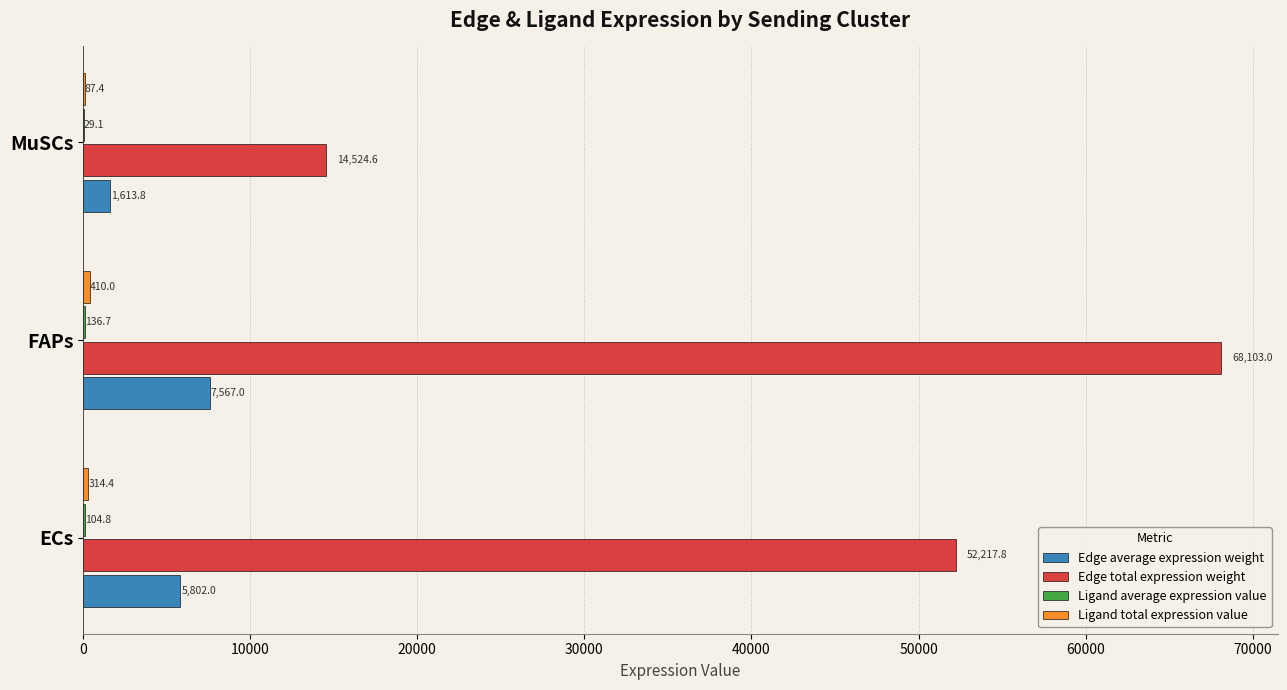

Which series changed the most between FAPs and MuSCs?

Edge total expression weight